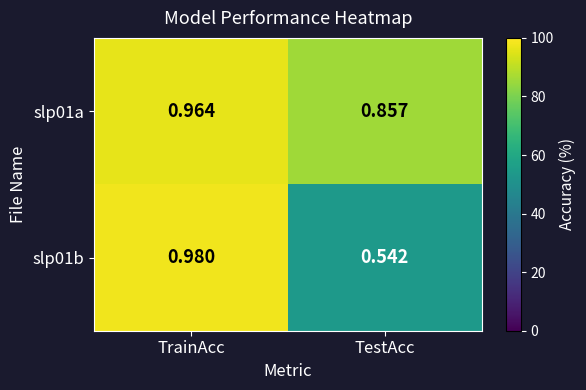

Which category has the lowest value in the slp01b series?

TestAcc